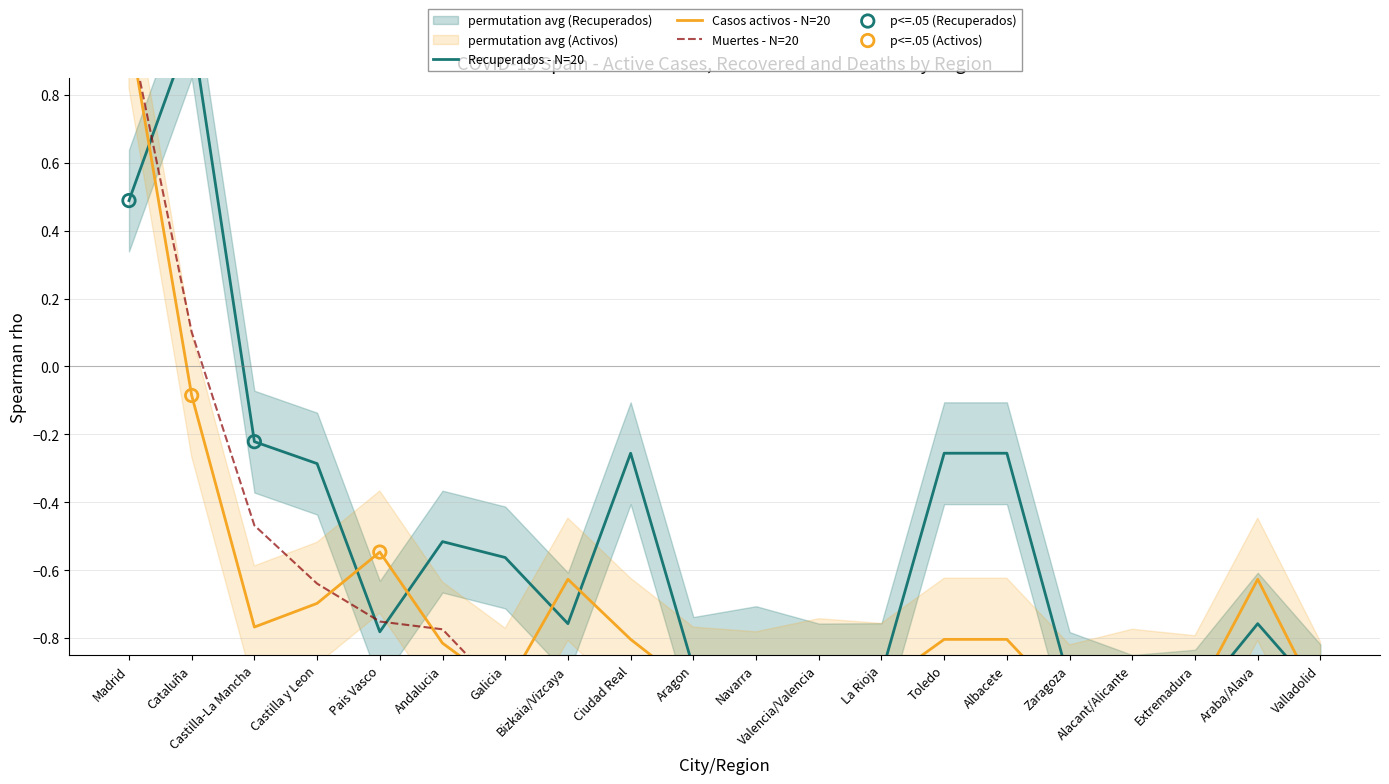

Which series has the widest spread of Y values?

Recuperados